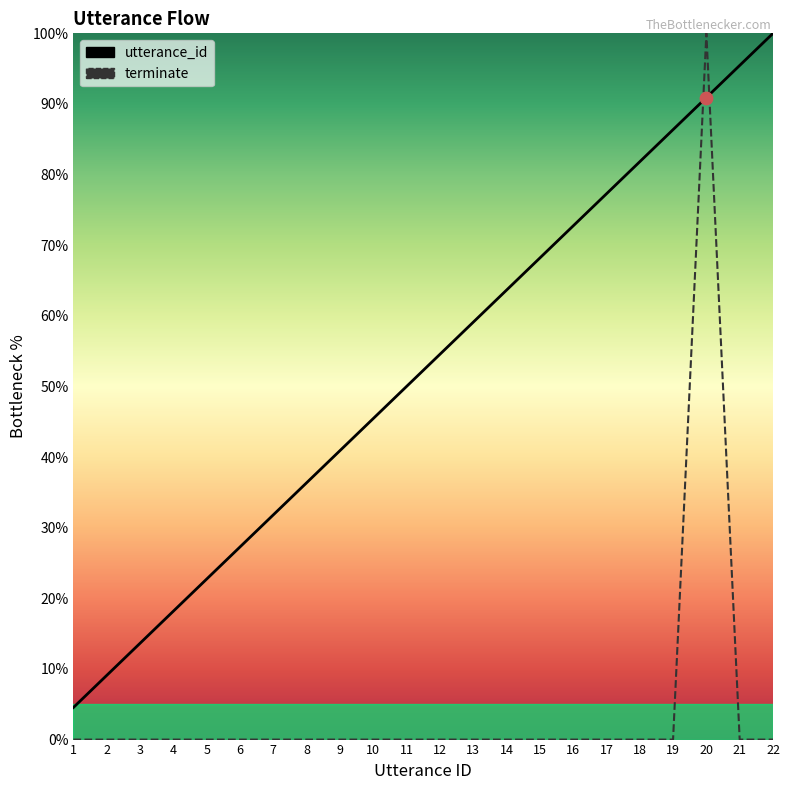

At how many categories does at least one series exceed 54?

11